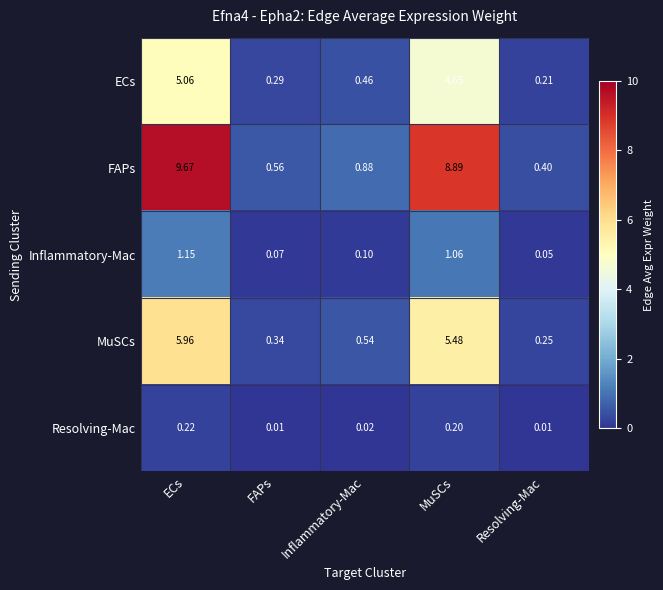

At which category is the sum across all series the highest?

ECs